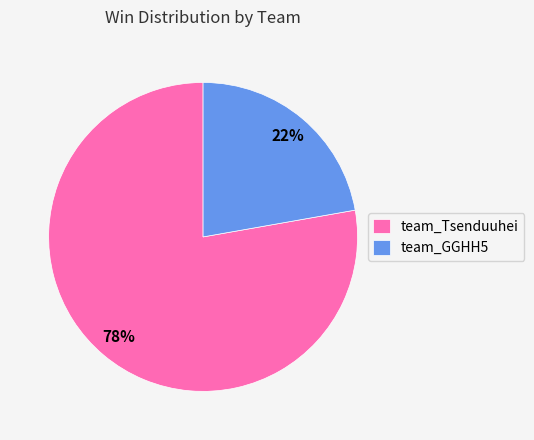

What percentage is the team_Tsenduuhei slice, to the nearest percent?

78%